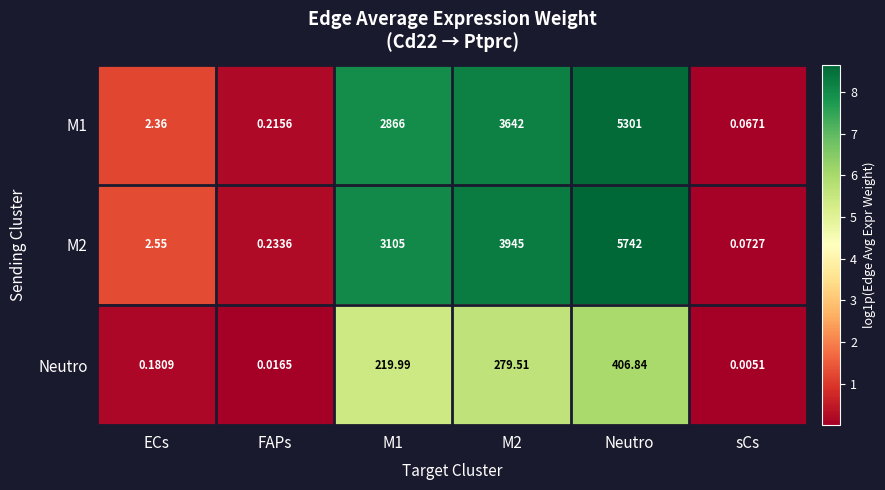

At which category is the sum across all series the highest?

Neutro